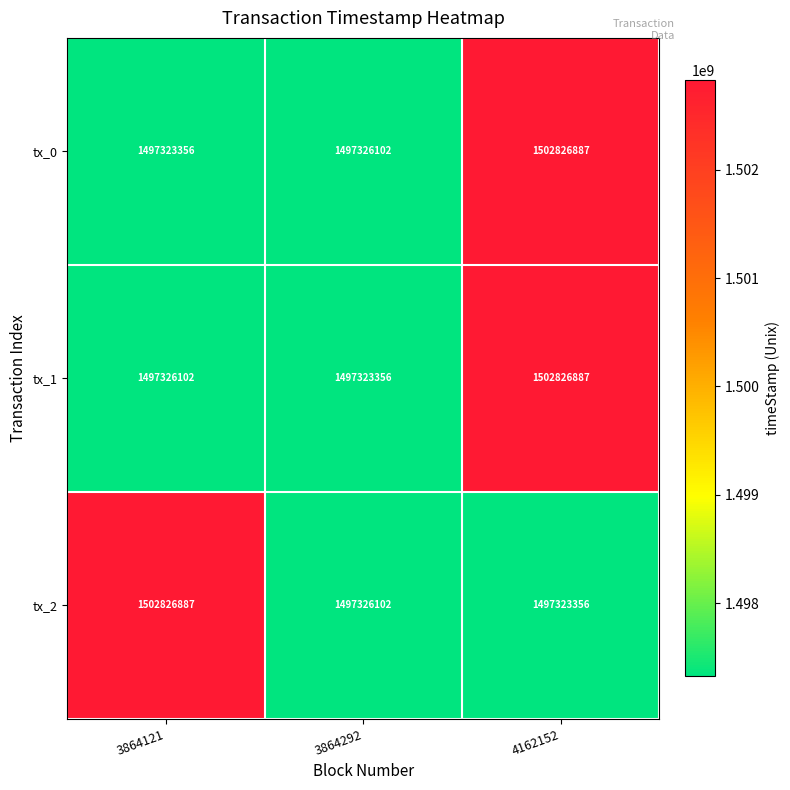

List the labels in order of tx_0 value, largest first.

4162152, 3864292, 3864121